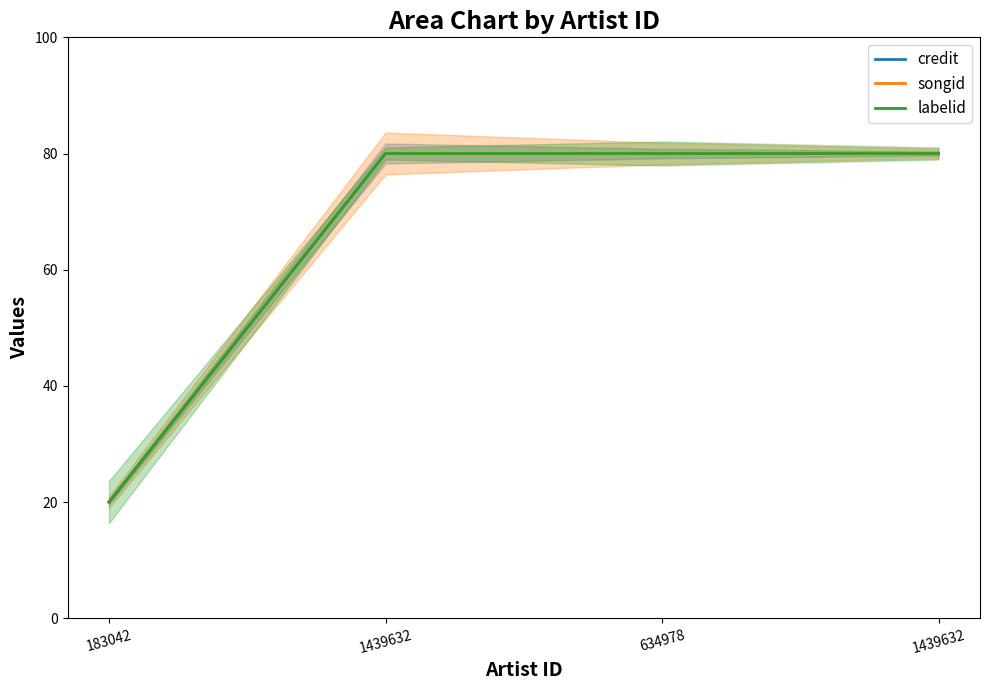

The value of credit at 1439632 is 20.4. True or false?

False